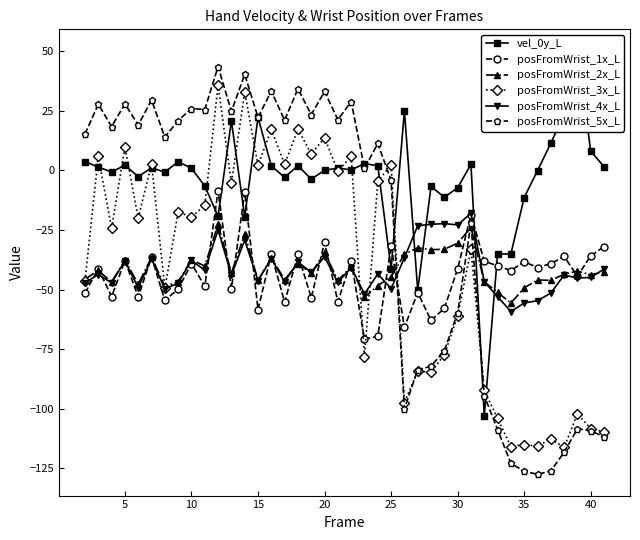

Reading left to right, transcribe all the data shown in this chart.

vel_0y_L: 3.7	1.4	-0.6	2.2	-2.5	1.1	-0.7	3.7	0.9	-6.5	-19.2	20.8	-19.4	22.3	1.9	-2.9	2.0	-3.6	0.1	1.0	0.2	2.9	2.0	-41.3	25.0	-50.3	-6.7	-11.2	-7.2	2.6	-102.9	-35.0	-35.0	-11.3	-0.1	11.4	23.7	50.3	8.1	1.6
posFromWrist_1x_L: -51.4	-41.2	-52.9	-37.8	-53.1	-36.3	-54.5	-49.8	-39.0	-48.6	-8.6	-49.5	-9.0	-58.4	-35.0	-55.3	-35.2	-53.4	-30.2	-55.1	-38.0	-70.7	-69.6	-31.6	-65.8	-51.2	-62.9	-57.9	-41.3	-18.5	-38.1	-40.0	-42.0	-38.2	-40.7	-39.1	-36.1	-44.4	-35.8	-32.0
posFromWrist_2x_L: -45.6	-42.0	-46.8	-37.6	-47.7	-36.4	-48.6	-46.7	-37.4	-40.1	-22.6	-43.0	-26.6	-46.1	-36.6	-45.8	-39.0	-43.2	-34.4	-46.1	-40.4	-53.3	-48.3	-44.6	-35.1	-32.4	-33.2	-33.0	-30.5	-23.9	-46.7	-51.2	-55.6	-49.3	-46.0	-46.1	-43.5	-42.2	-43.8	-42.5
posFromWrist_3x_L: -46.3	5.9	-24.3	9.9	-20.0	2.8	-49.4	-17.4	-19.5	-14.6	35.8	-5.4	32.9	2.2	17.2	2.6	17.4	6.9	13.7	-0.3	5.9	-78.1	-4.5	2.3	-97.4	-84.1	-84.6	-77.3	-61.0	-33.0	-92.3	-104.1	-115.8	-115.0	-115.7	-112.7	-116.2	-102.2	-108.3	-109.7
posFromWrist_4x_L: -47.0	-43.7	-47.1	-38.0	-49.2	-37.0	-49.7	-47.2	-37.7	-41.9	-24.9	-43.9	-29.2	-46.2	-37.0	-46.8	-38.4	-42.7	-36.3	-47.0	-40.7	-51.8	-43.4	-49.6	-36.6	-23.2	-22.6	-22.3	-22.8	-18.0	-46.7	-52.9	-59.2	-55.6	-54.6	-51.5	-43.9	-45.1	-44.9	-41.4
posFromWrist_5x_L: 15.3	27.8	18.4	27.9	19.1	29.5	14.0	21.0	26.0	25.6	43.6	24.8	40.3	22.3	33.3	21.1	34.3	23.4	33.1	21.3	28.9	0.9	11.3	-4.1	-100.0	-83.6	-82.2	-75.6	-59.7	-22.2	-94.5	-108.7	-122.9	-126.2	-127.5	-126.1	-118.2	-108.4	-109.2	-111.8